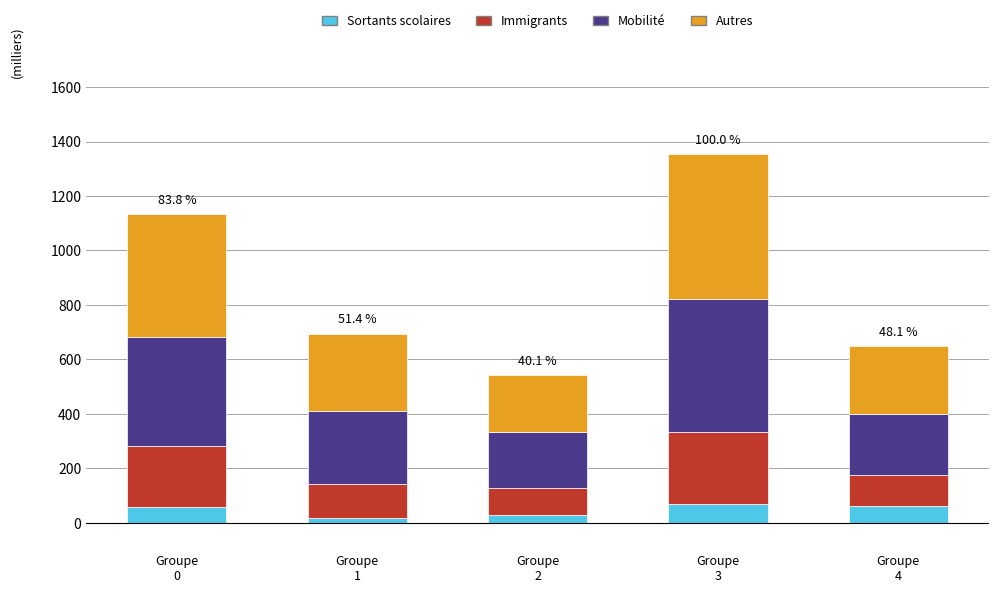

What is the highest value of the Sortants scolaires series?

68.7